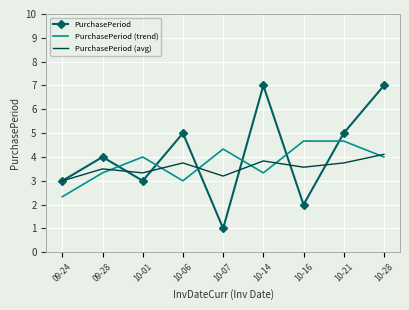

Between which two adjacent categories do PurchasePeriod (trend) and PurchasePeriod first intersect?

09-28 and 10-01